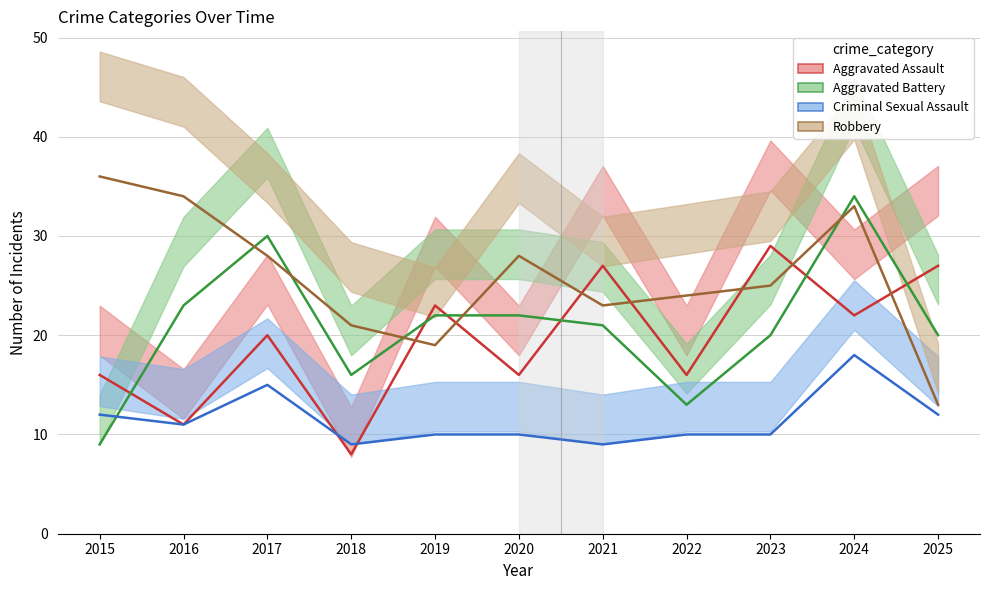

Which category has the lowest value across all series?

2018